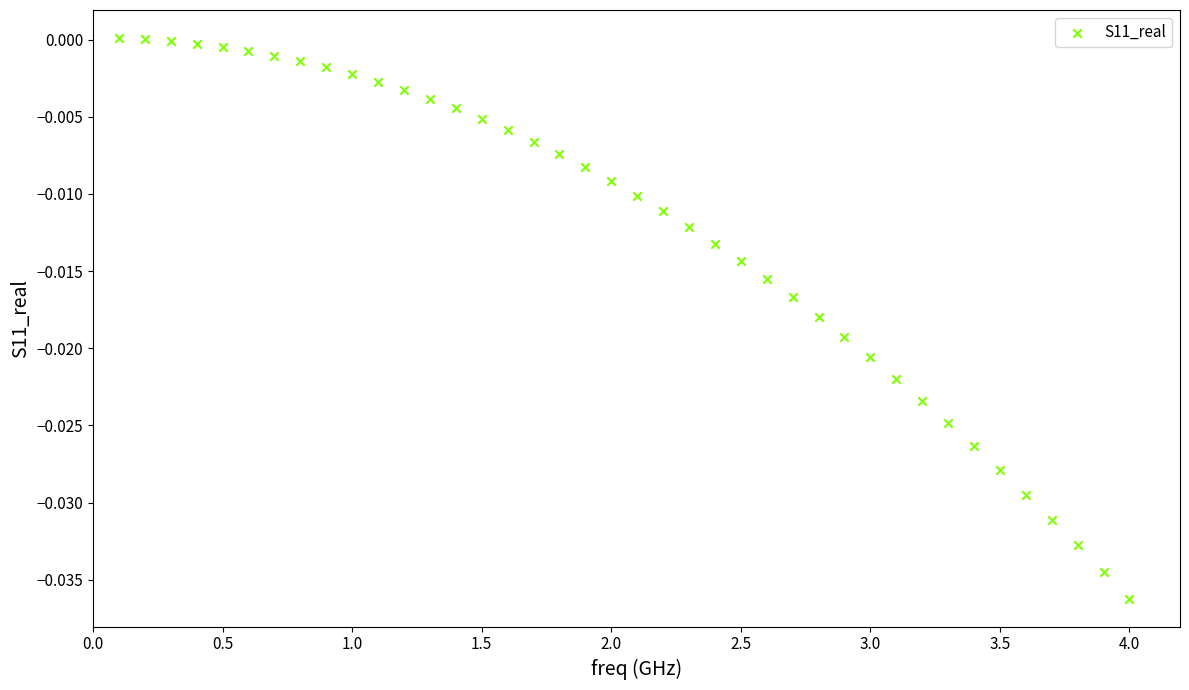

What is the range of X values (max minus min)?

3.9